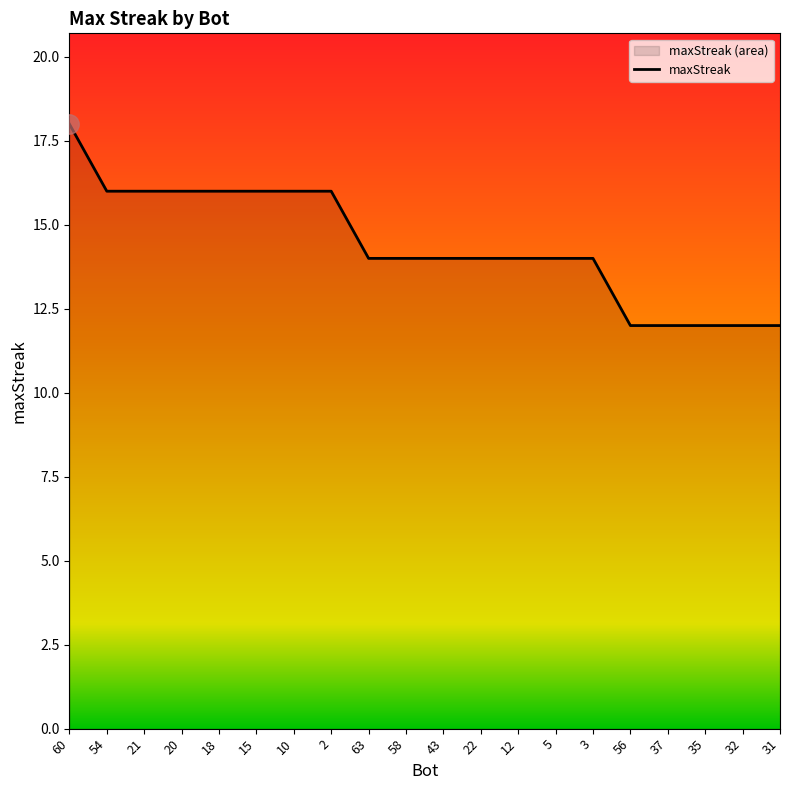

True or false: the data shows 12 at 31.

True